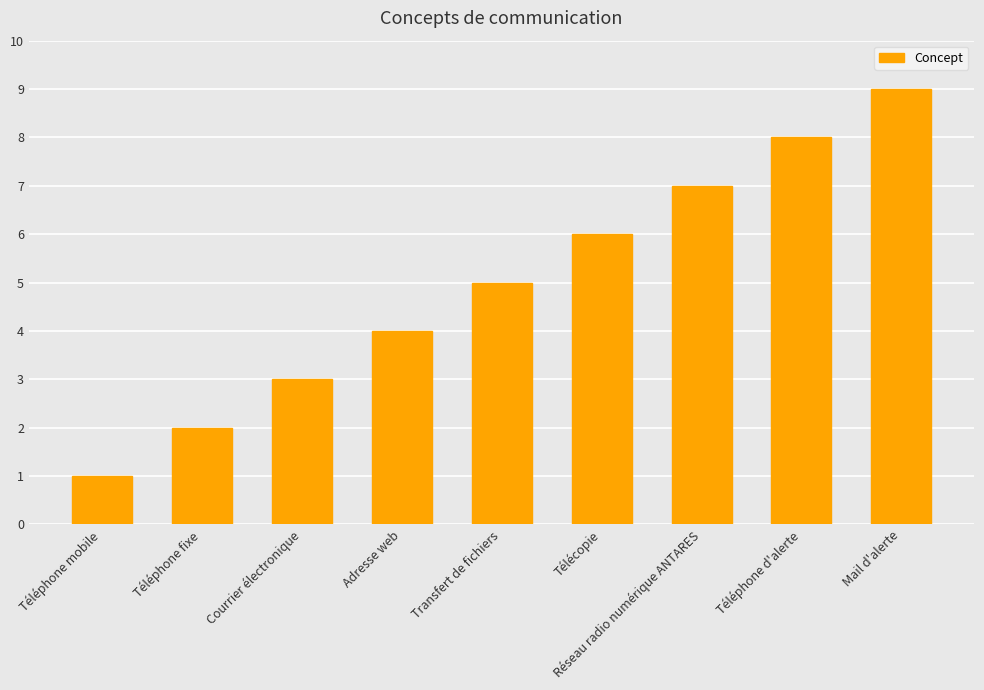

Which has a higher value, Adresse web or Téléphone d'alerte?

Téléphone d'alerte